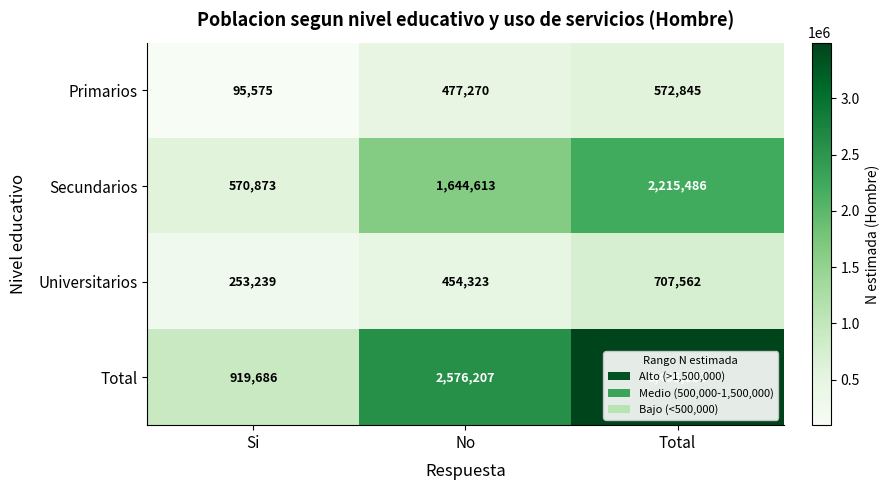

What is the approximate value of Primarios at Si?

95575